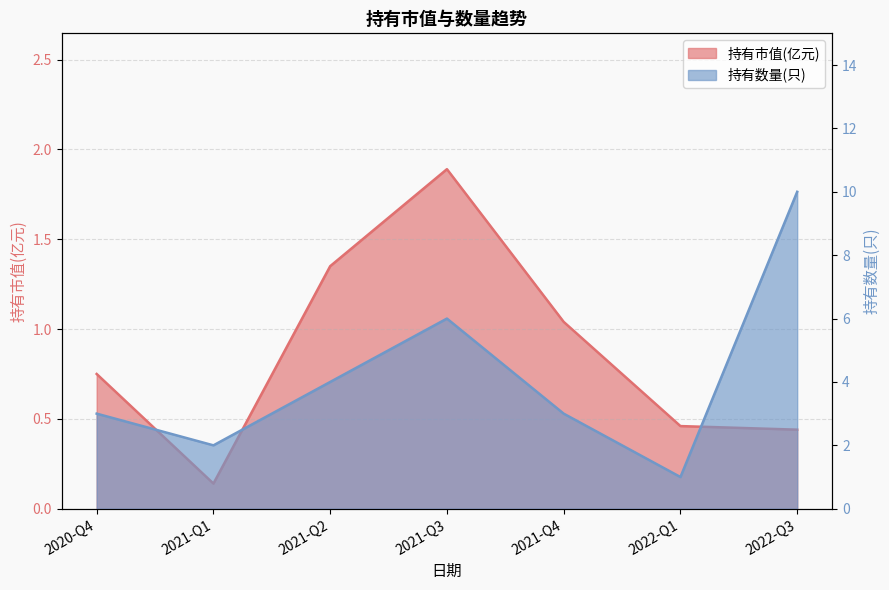

At which category is the sum across all series the highest?

2022-Q3